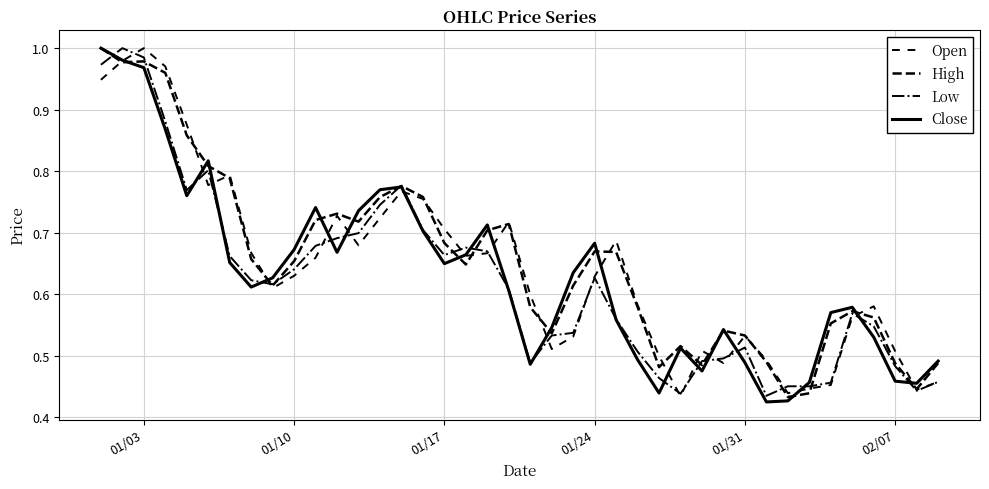

How many categories are shown in the chart?

40